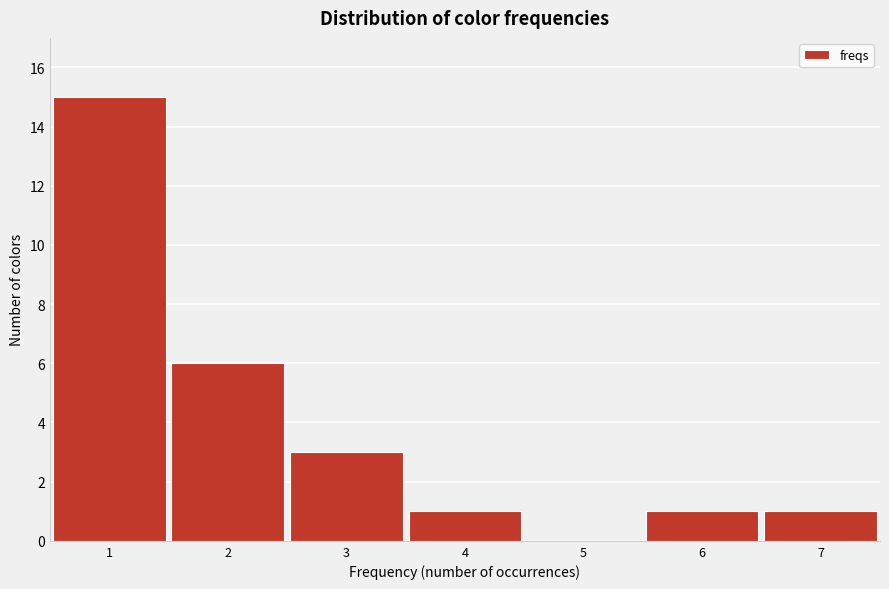

Reading right to left, what are all the values shown in this chart?

7=1	6=1	5=0	4=1	3=3	2=6	1=15